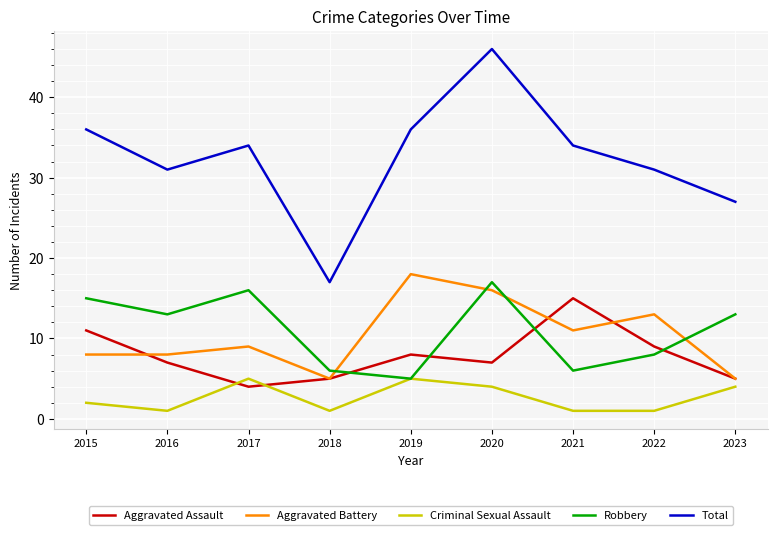

At which label does Total reach its peak?

2020